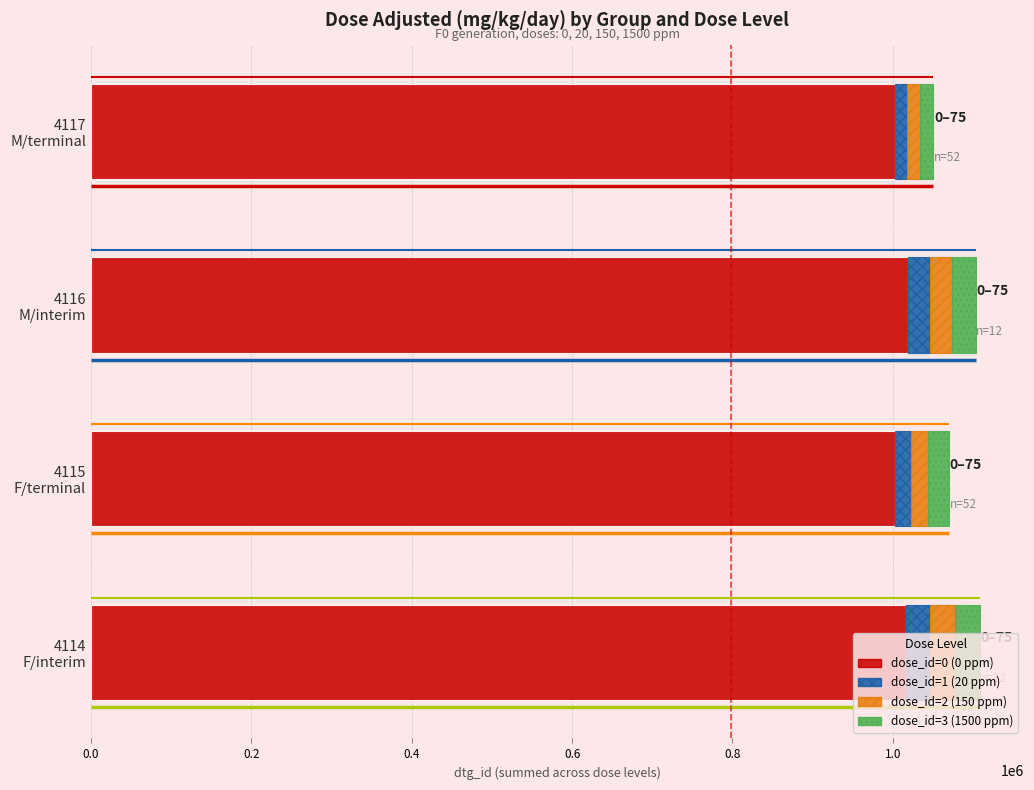

How many series are shown in this chart?

4